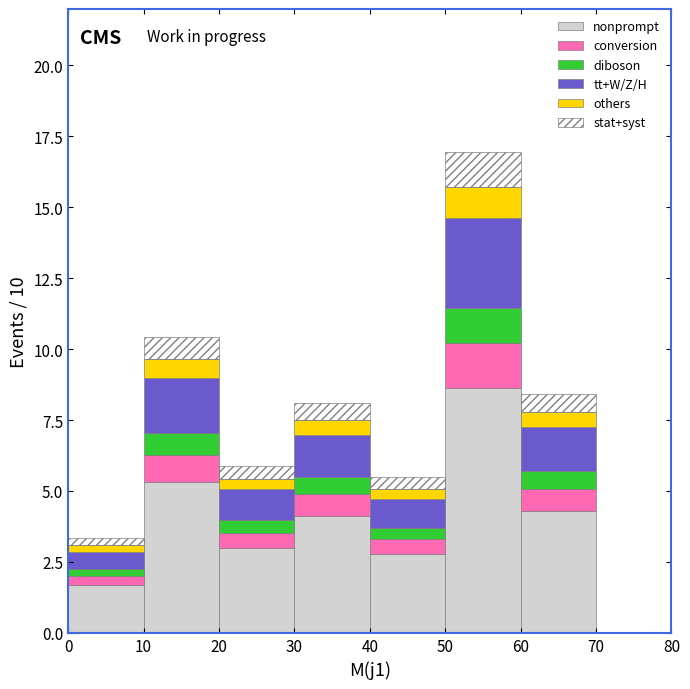

Which range on the x-axis has the tallest stacked bar (by total height)?

50 to 60